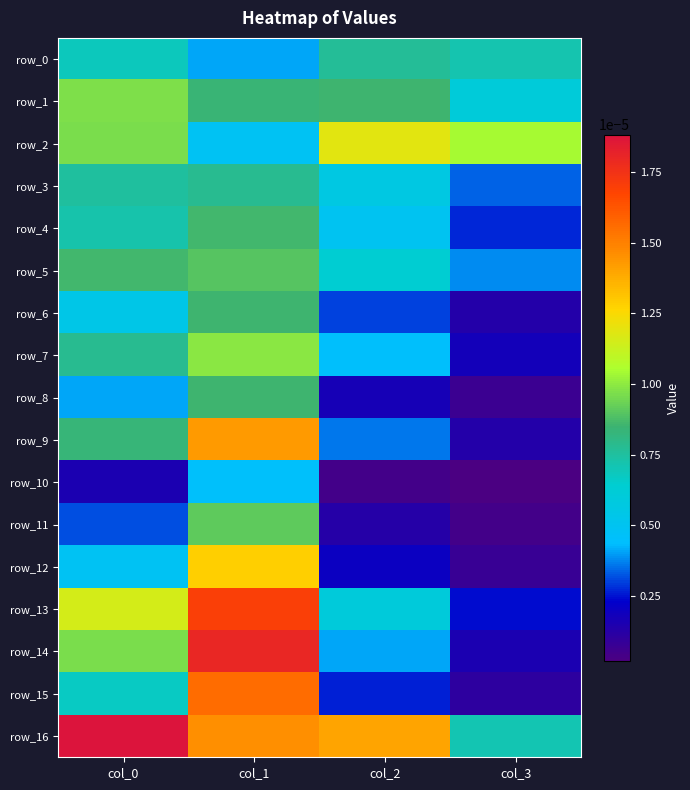

The value of row_15 at col_3 is 0.0. True or false?

False